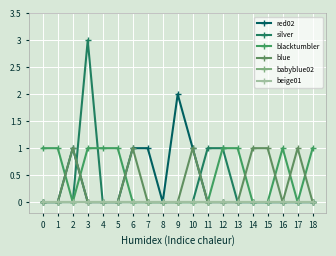

The blue series shows 0 at 17. True or false?

False